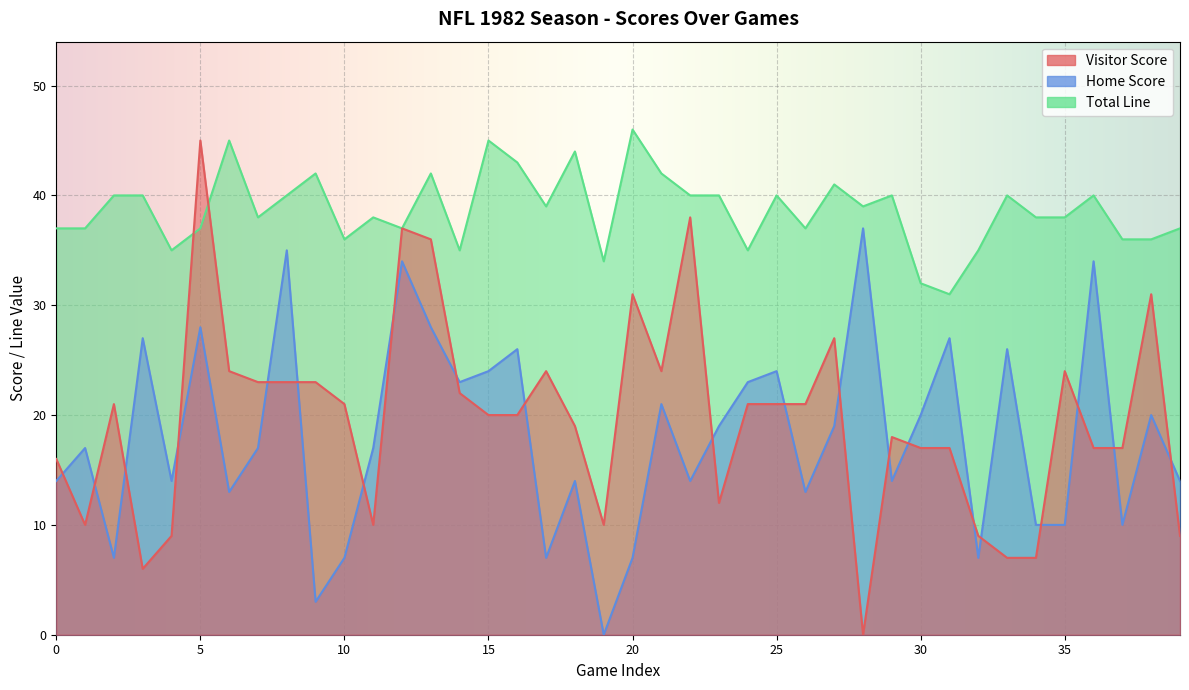

Does the chart display data point markers on the line(s)?

No